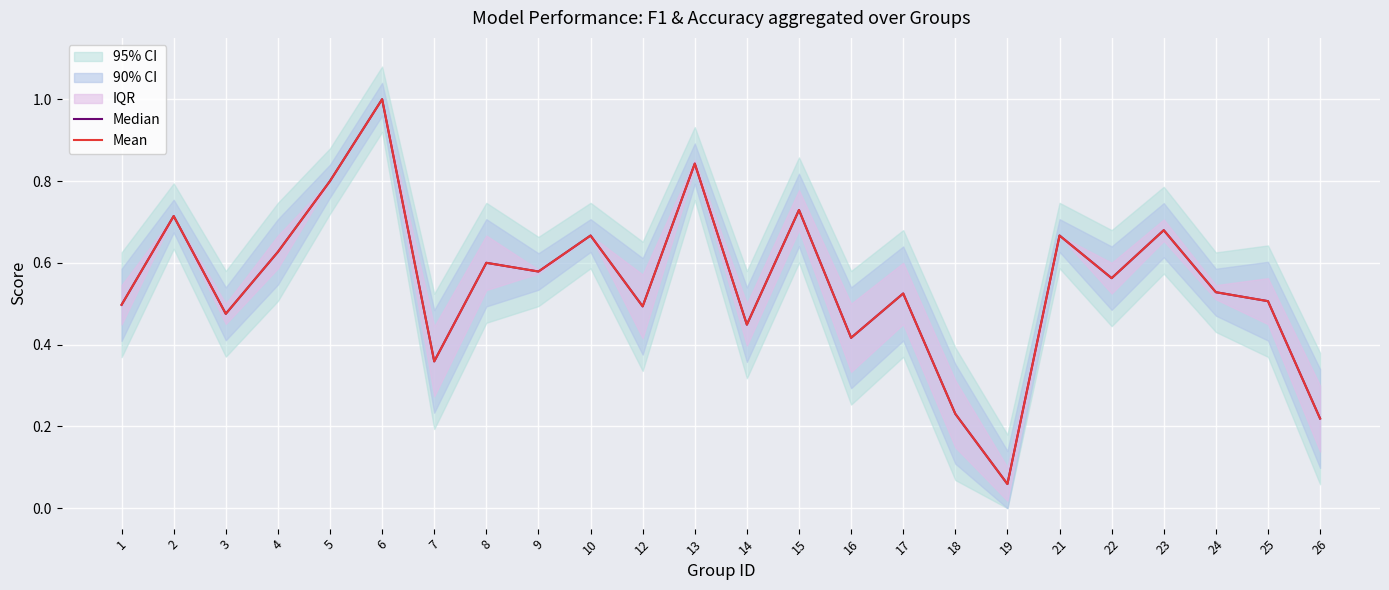

Does the chart display data point markers on the line(s)?

No